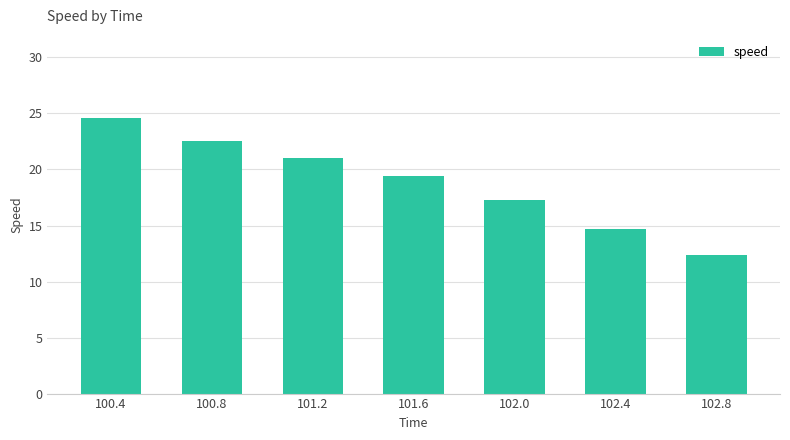

Which category has the lowest value across all series?

102.8